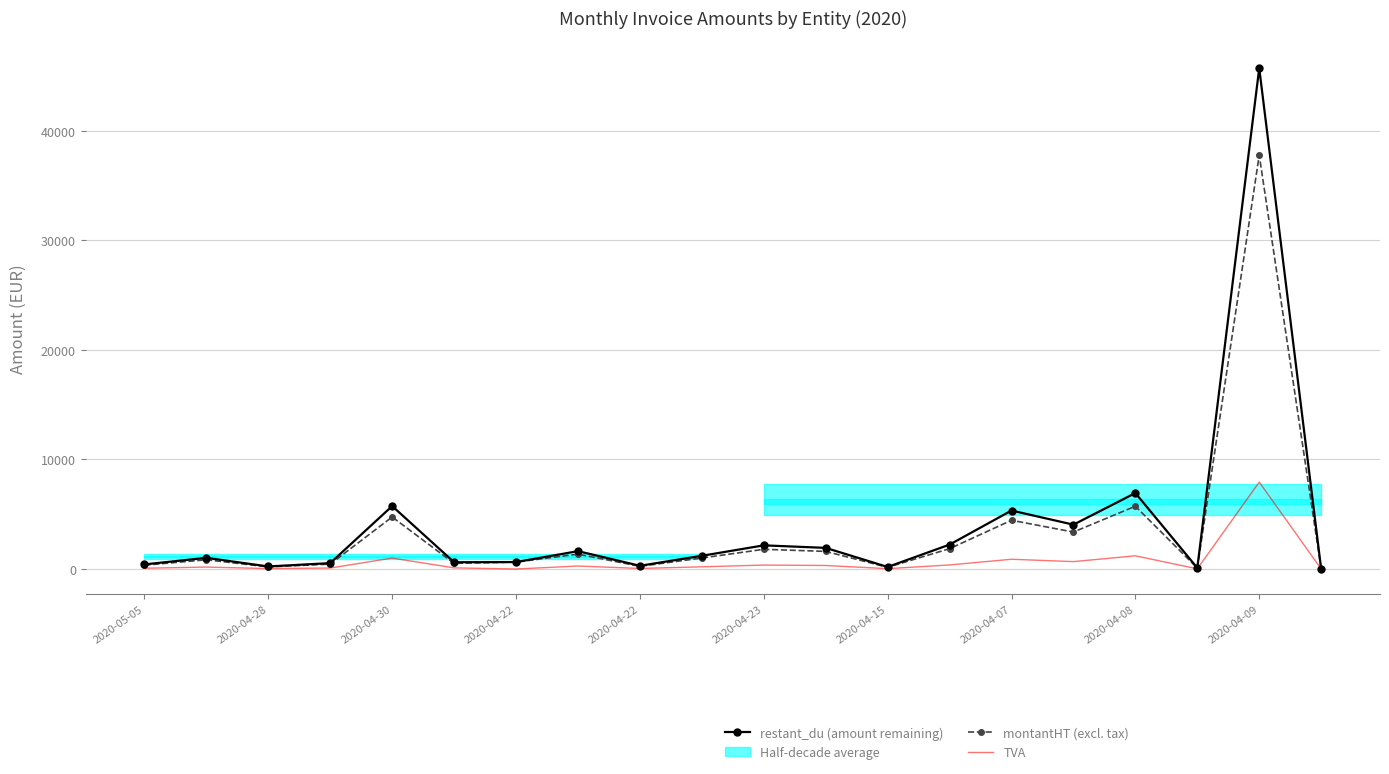

How many lines are shown in the chart?

3